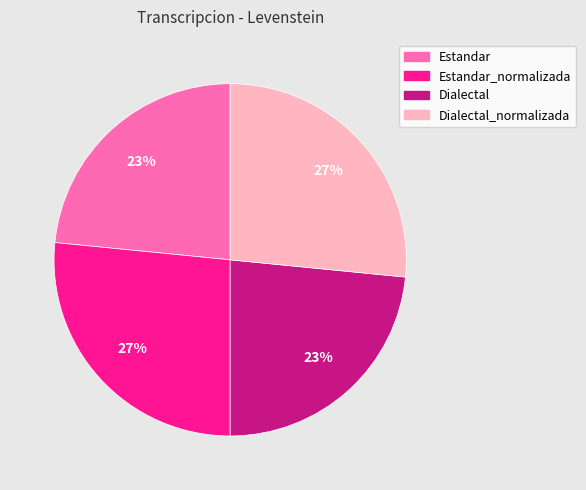

Does any single category account for the majority?

No